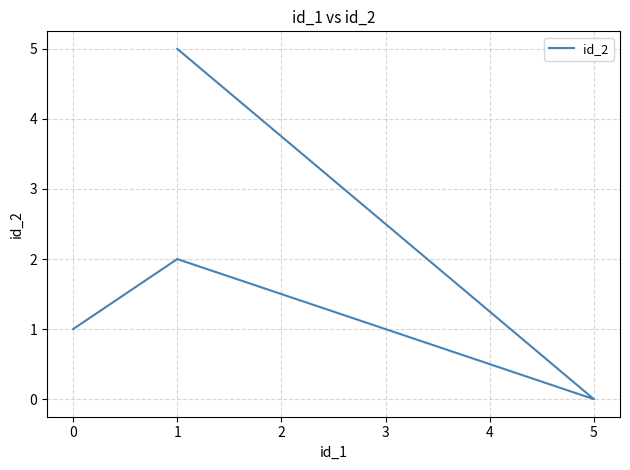

How many values exceed 2?

1